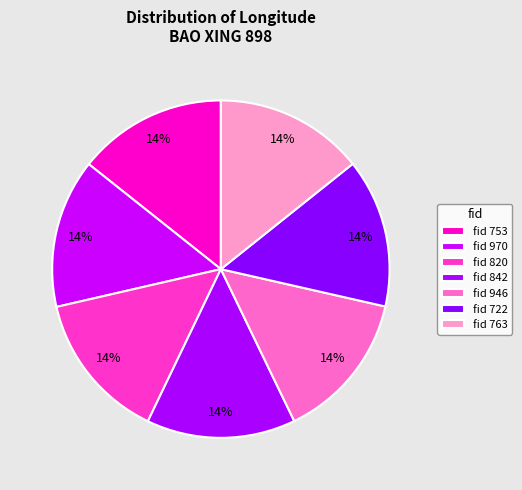

How many segments does this pie chart have?

7